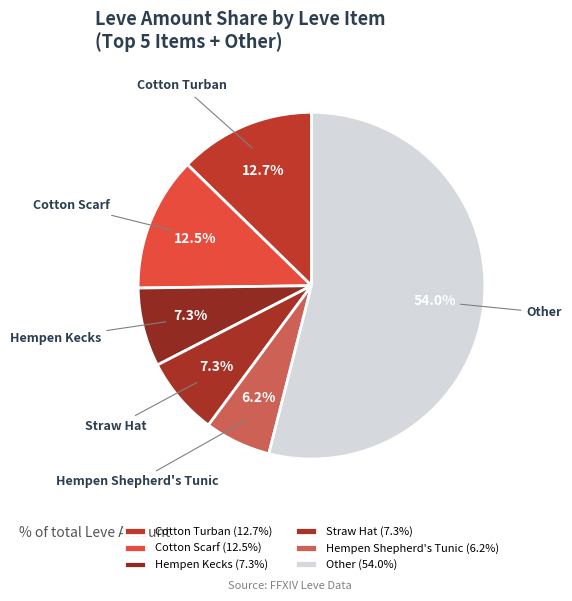

What is the ratio of the value at Hempen Shepherd's Tunic to the value at Straw Hat?

0.8